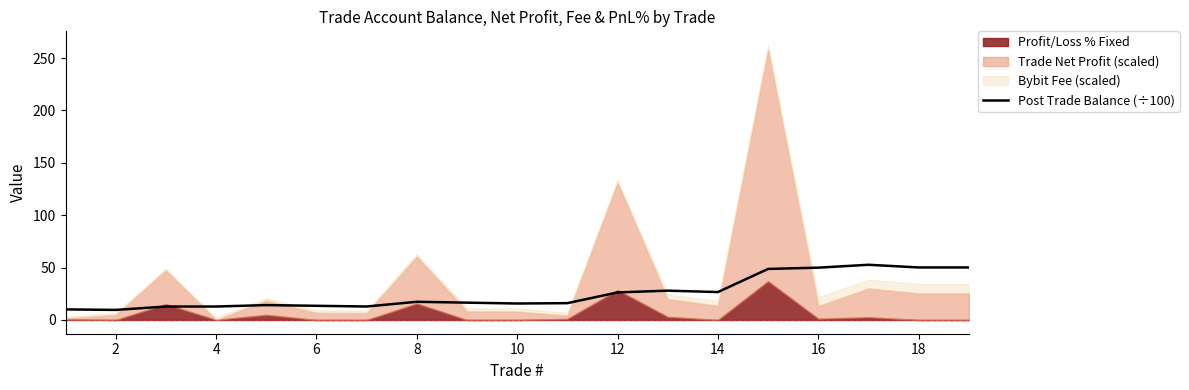

At which label is the value closest to 31?

12